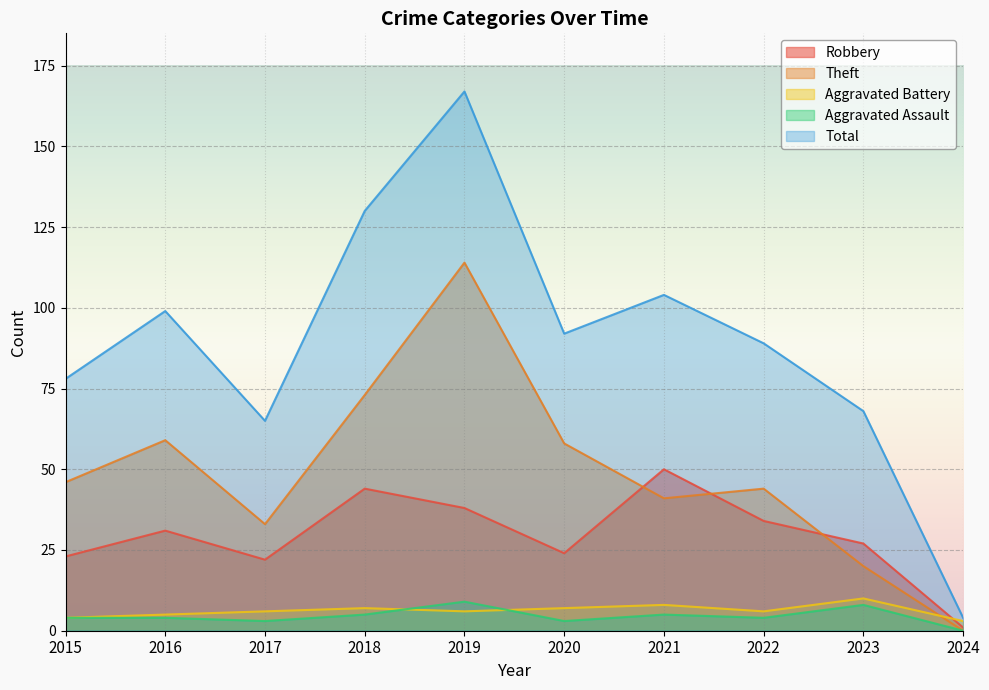

The value of Robbery at 2021 is 18. True or false?

False